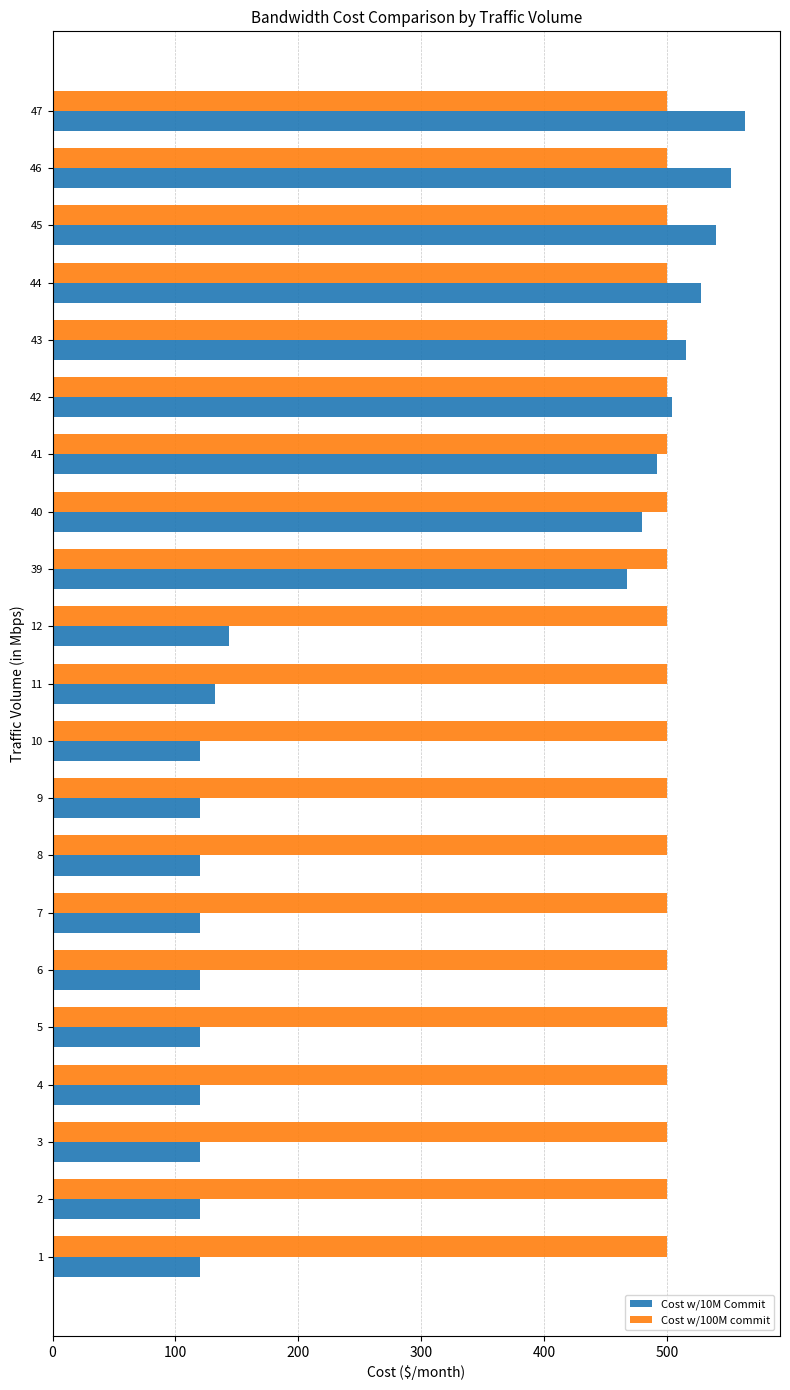

Count the number of categories in the chart.

21